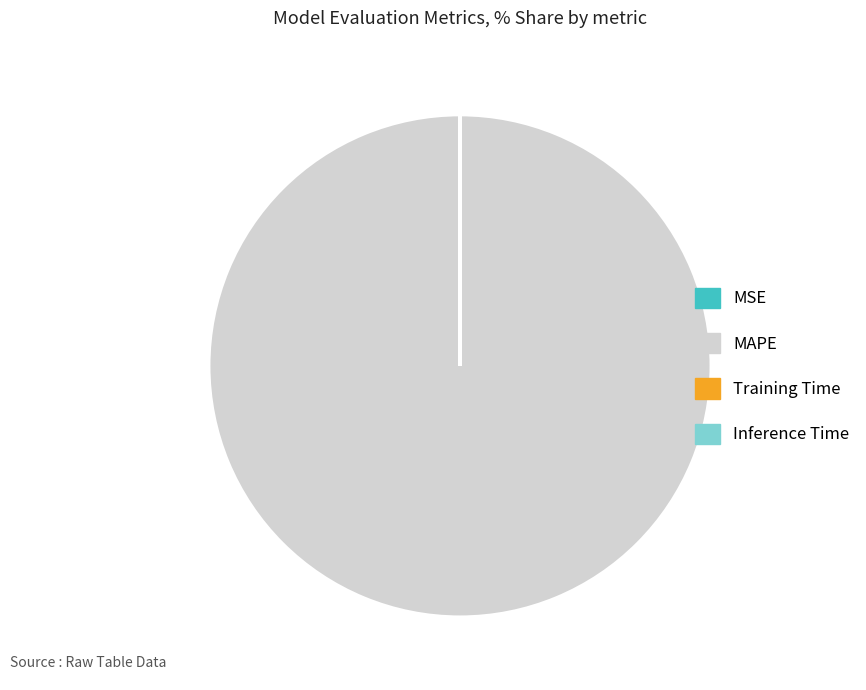

Which slice is the largest?

MAPE